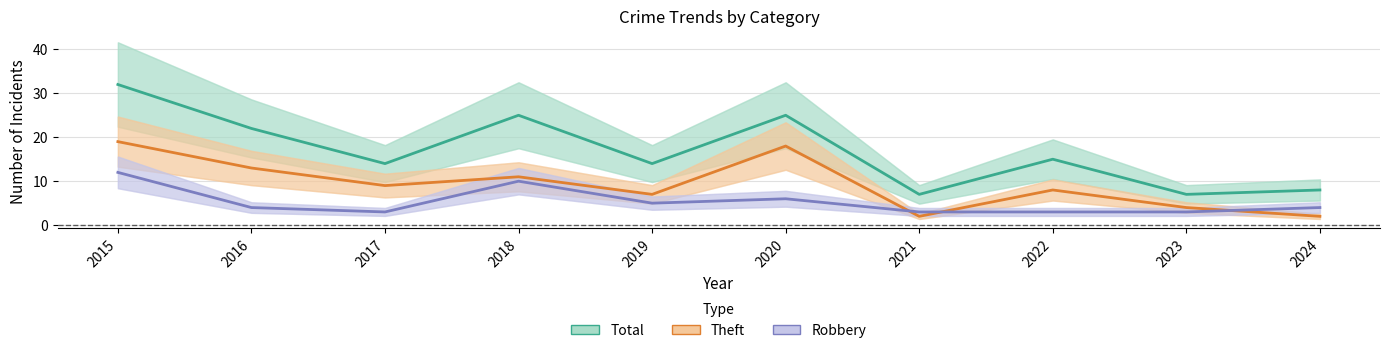

At 2020, list the series in order from smallest to largest.

Robbery, Theft, Total